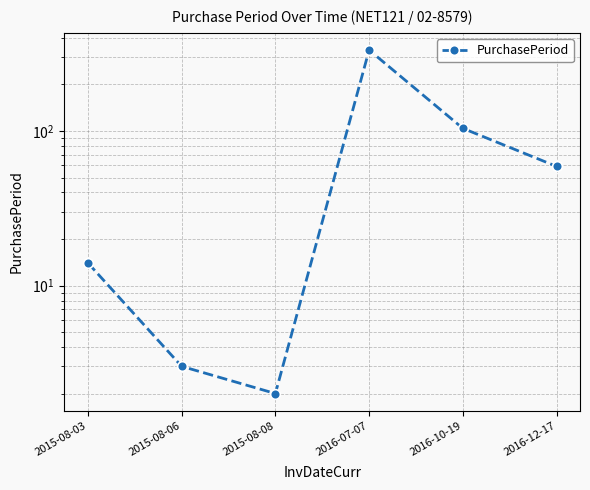

List the labels in order of value, smallest first.

2015-08-08, 2015-08-06, 2015-08-03, 2016-12-17, 2016-10-19, 2016-07-07